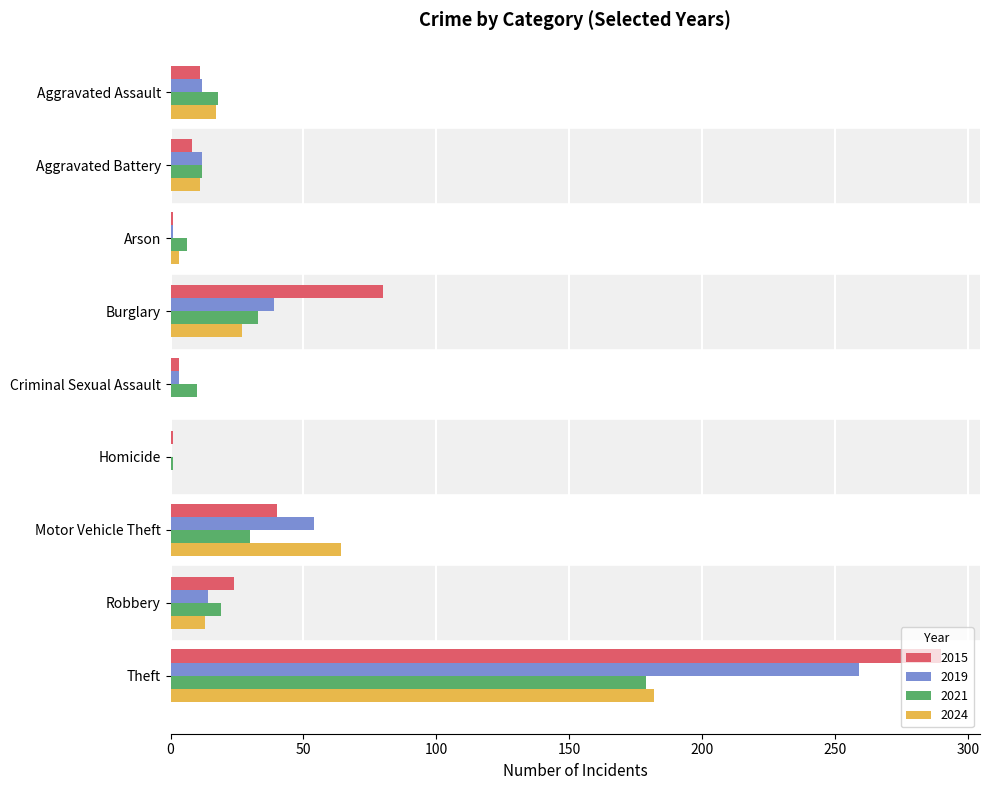

Is it true that 2024 equals 48 at Burglary?

False